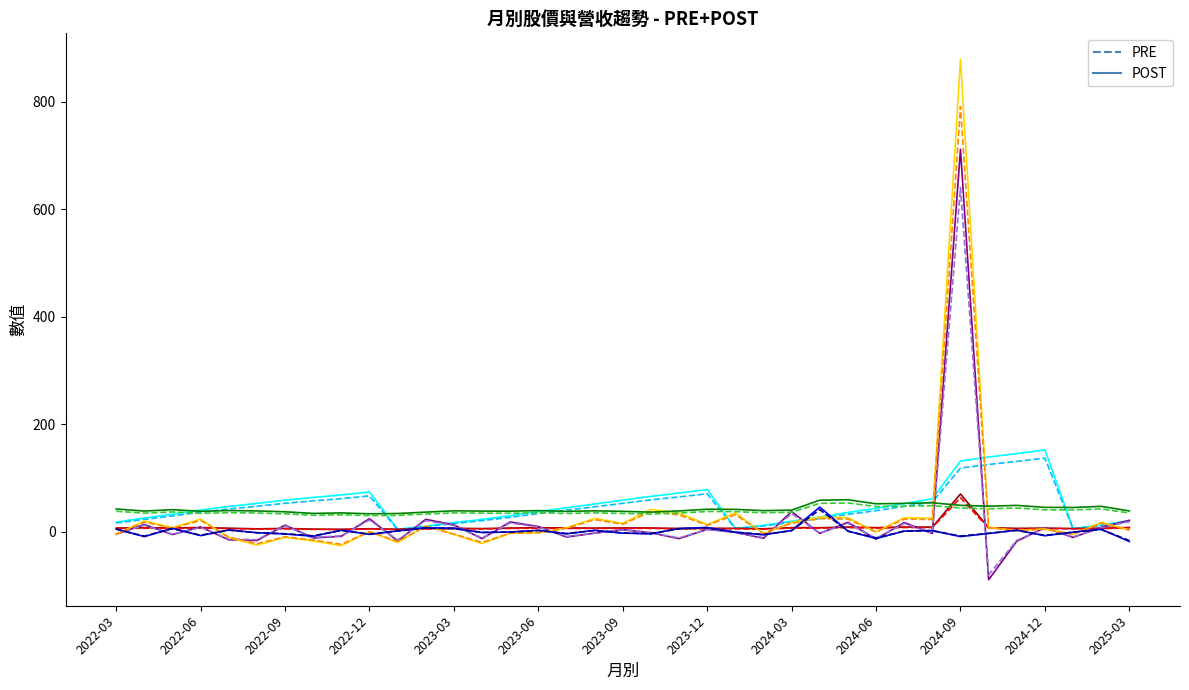

How many data points in POST are less than 43?

18